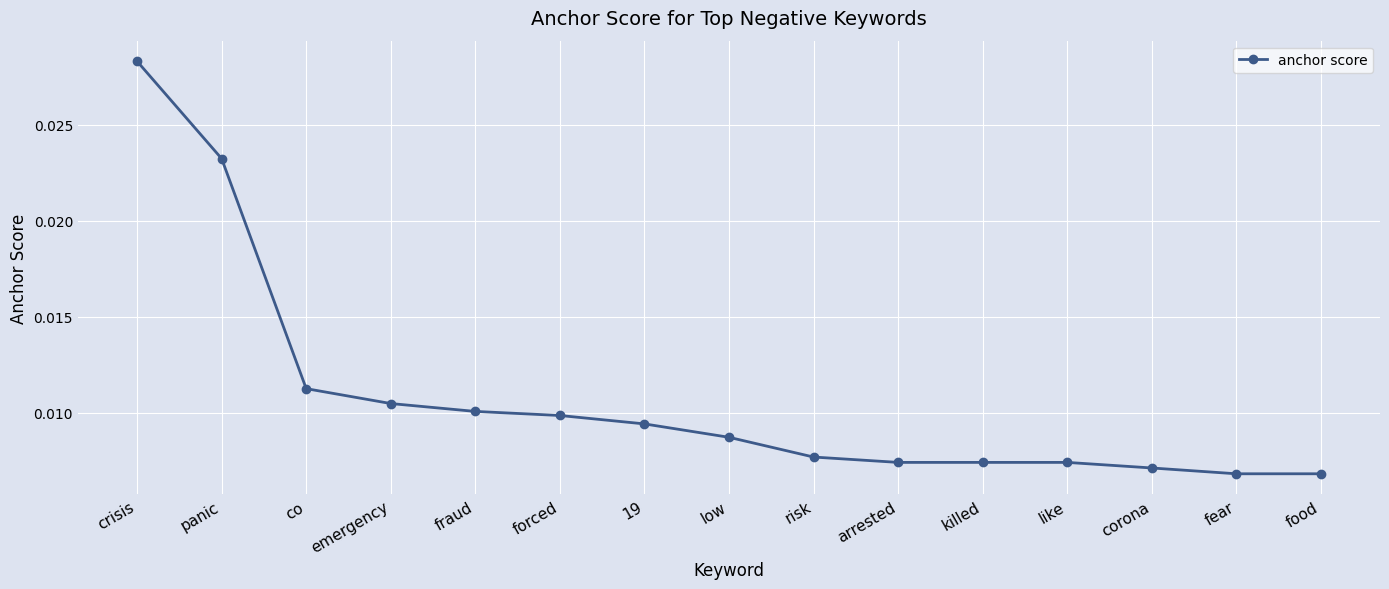

Is this an area chart (filled region under the line)?

No